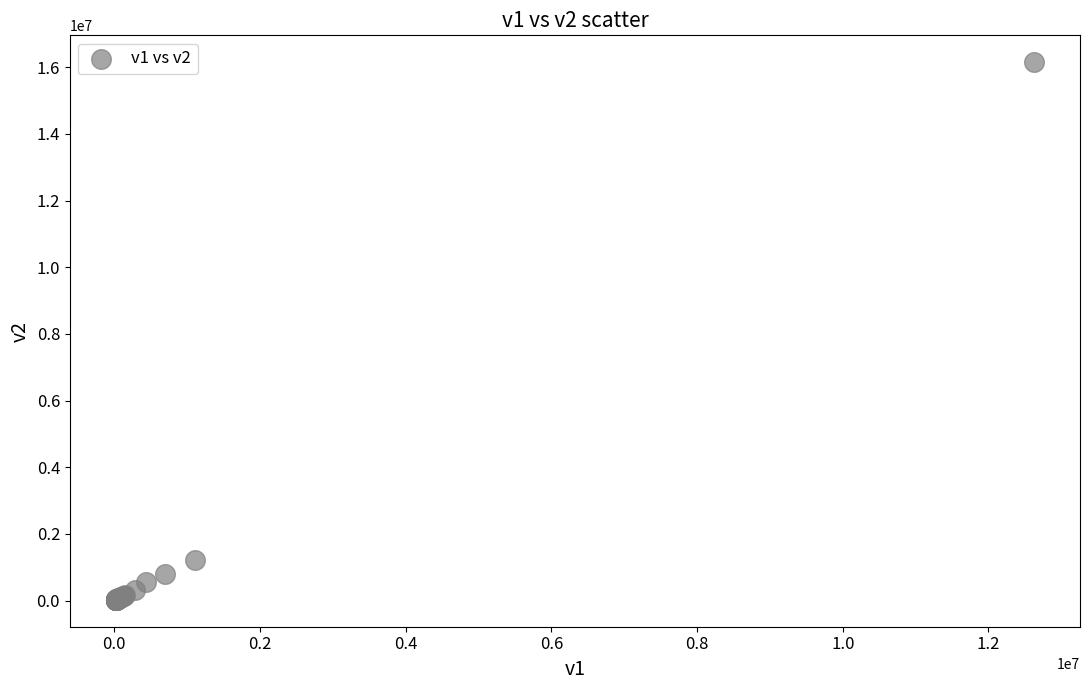

What Y value in the scatter plot is closest to 8086110?

1225175.1